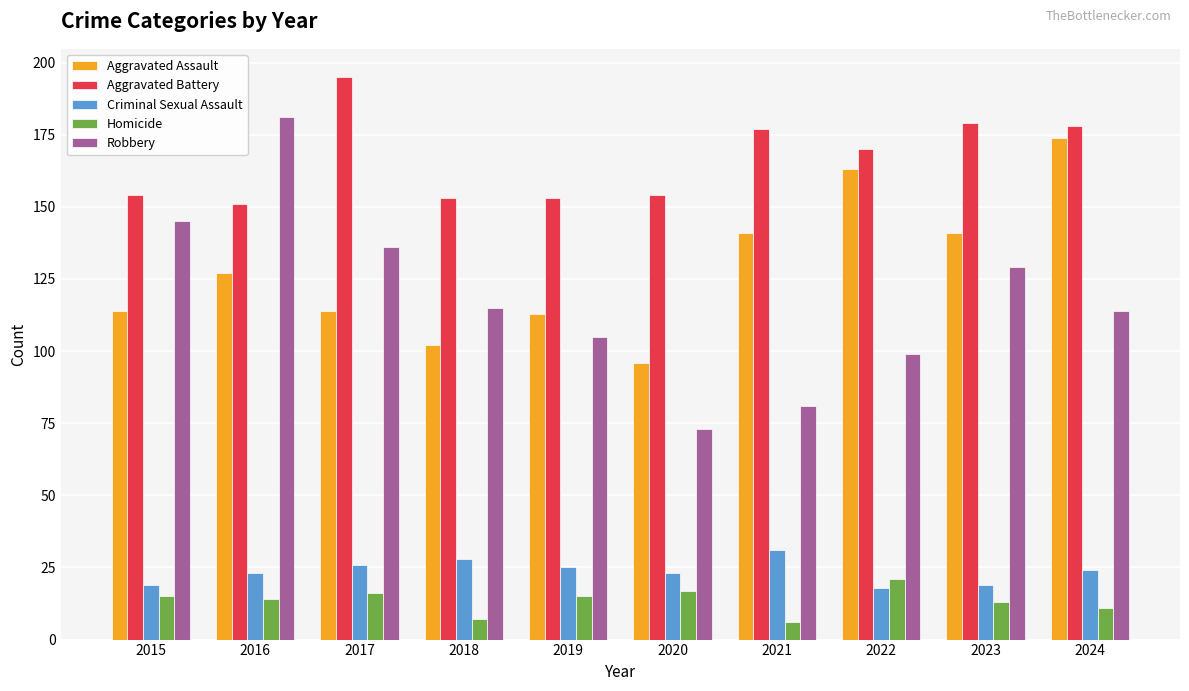

What is the value of the Aggravated Battery bar at the 7th from the left?

177